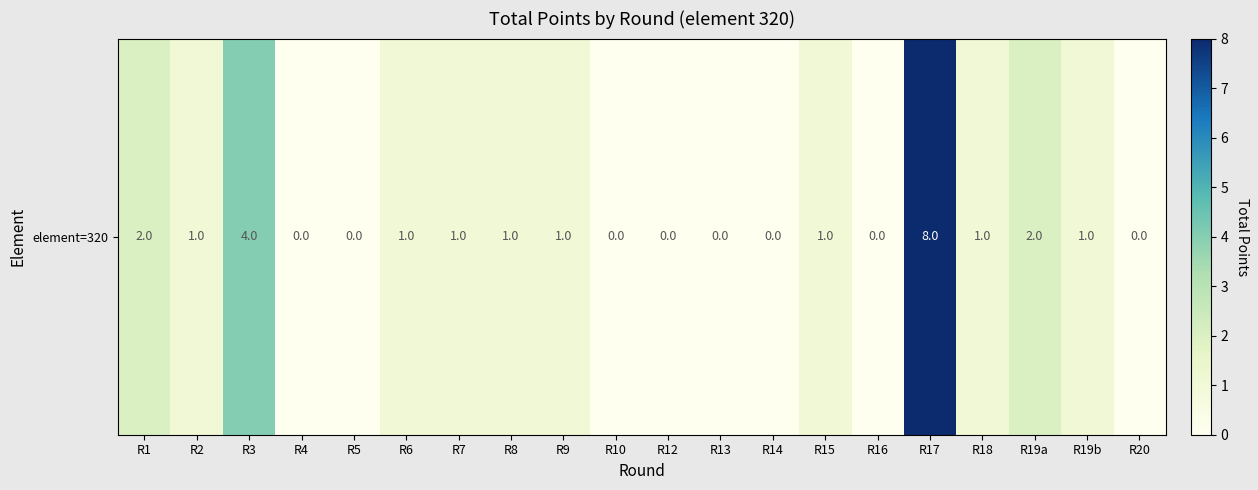

What is the sum of the values at R12 and R3?

4